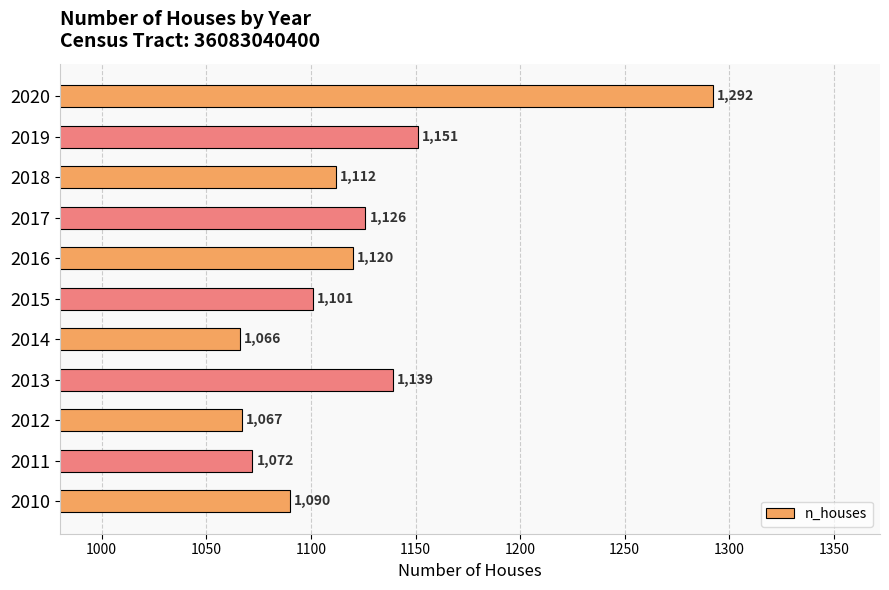

Where is the data nearest to the value 1179?

2019